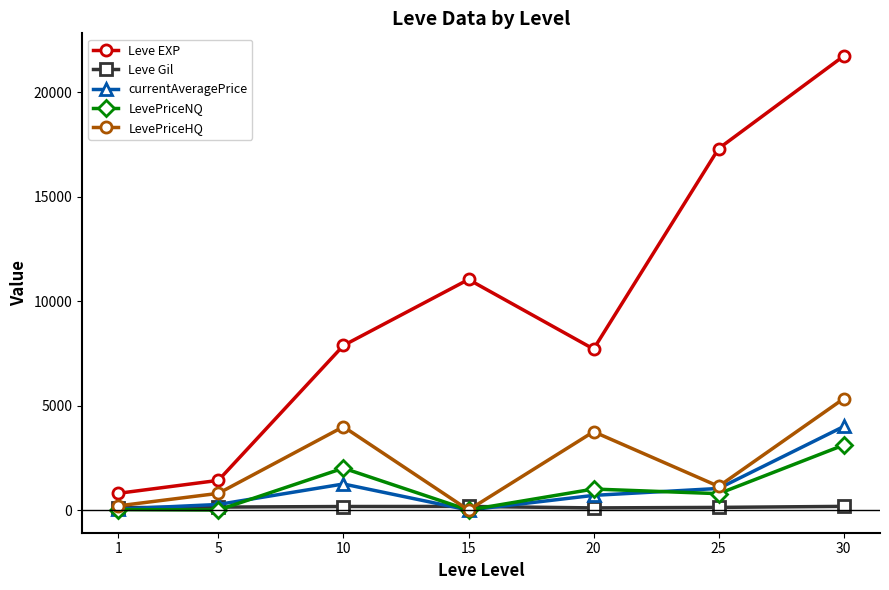

Between 1 and 25, which series saw the biggest shift?

Leve EXP